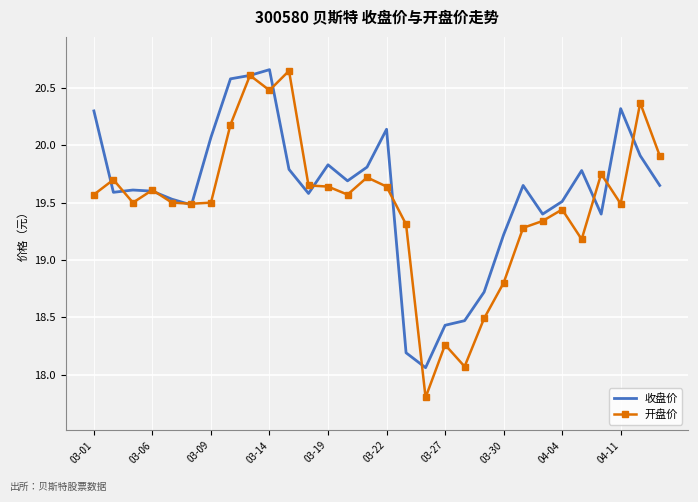

What is the minimum value shown in the chart?

17.8